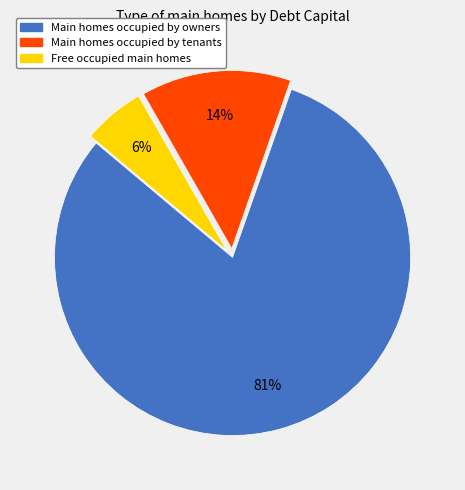

Is there a majority slice in this chart?

Yes